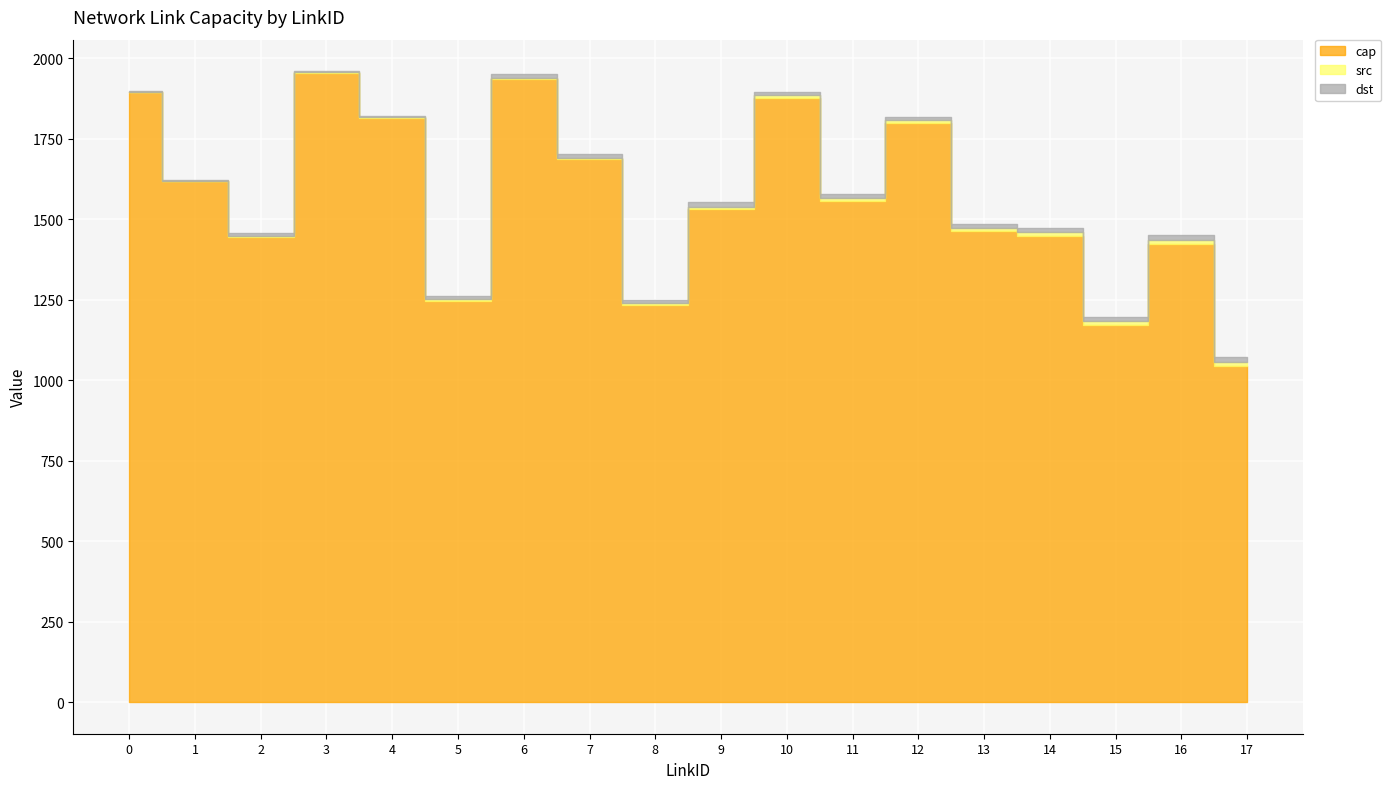

True or false: cap and dst cross at least once.

False